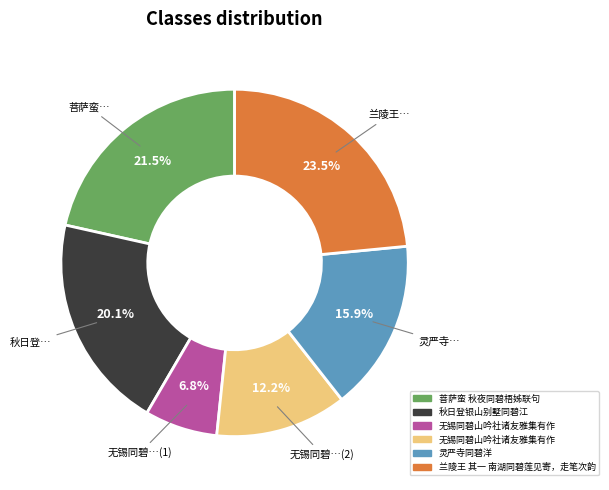

Does any single category account for the majority?

No